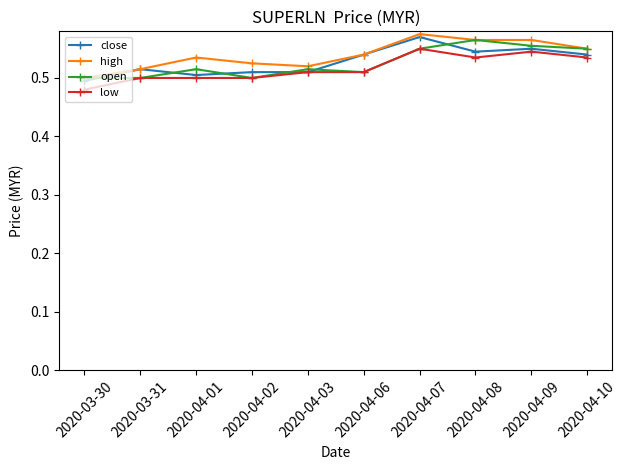

At which category does the chart reach its minimum across all series?

2020-03-30